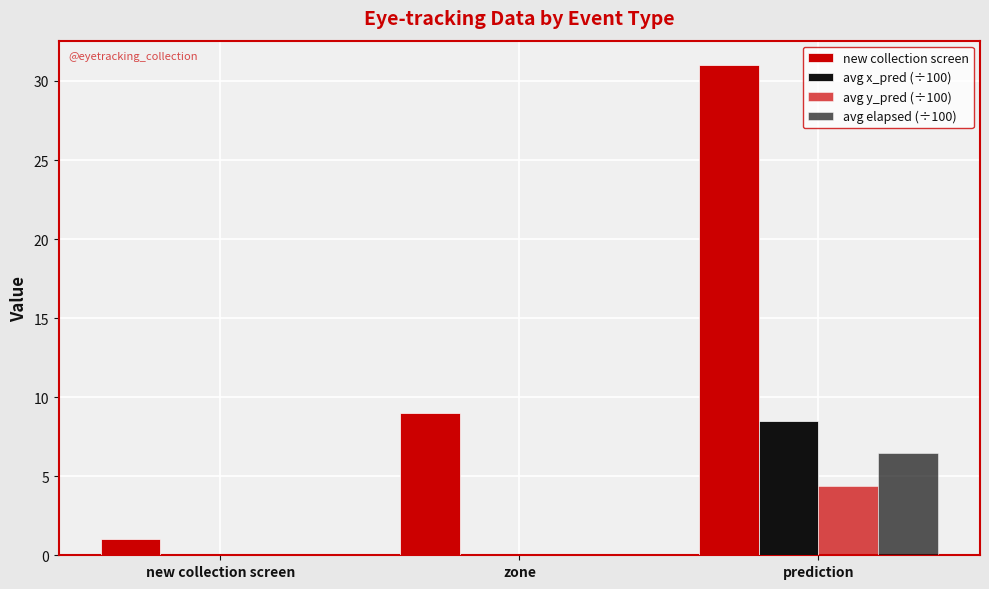

Count the number of categories in the chart.

3